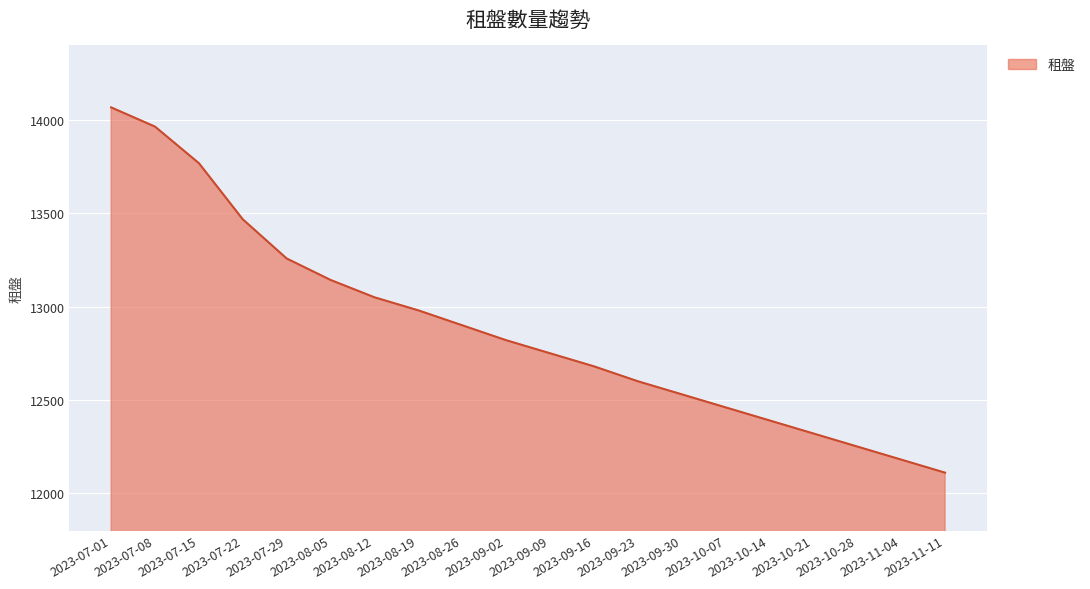

What is the smallest value displayed?

12110